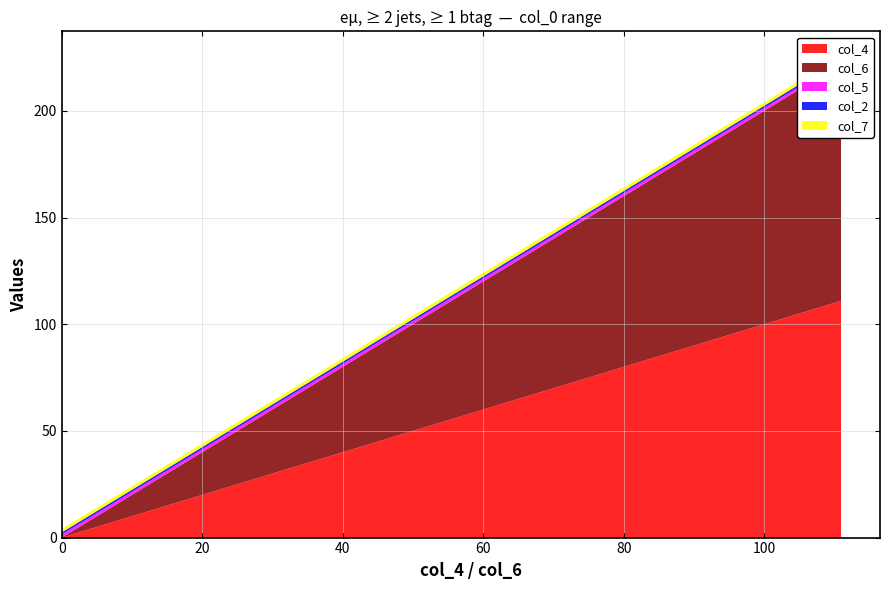

Reading left to right, transcribe all the data shown in this chart.

col_4: 0.0=0.0	2.27929=2.3	7.08031=7.1	11.9313=11.9	16.7608=16.8	22.7622=22.8	25.7629=25.8	41.4234=41.4	57.0912=57.1	72.7447=72.7	75.7526=75.8	88.2552=88.3	100.758=100.8	104.766=104.8	110.939=110.9
col_6: 0.0=0.0	2.27929=2.3	7.08031=7.1	11.9313=11.9	16.7608=16.8	22.7622=22.8	25.7629=25.8	41.4234=41.4	57.0912=57.1	72.7447=72.7	75.7526=75.8	88.2552=88.3	100.758=100.8	104.766=104.8	110.939=110.9
col_5: 0.0=1.4	2.27929=1.4	7.08031=1.4	11.9313=1.4	16.7608=1.4	22.7622=1.4	25.7629=1.4	41.4234=1.4	57.0912=1.4	72.7447=1.4	75.7526=1.4	88.2552=1.4	100.758=1.4	104.766=1.4	110.939=1.4
col_2: 0.0=1.0	2.27929=1.0	7.08031=1.0	11.9313=1.0	16.7608=1.0	22.7622=1.0	25.7629=1.0	41.4234=1.0	57.0912=1.0	72.7447=1.0	75.7526=1.0	88.2552=1.0	100.758=1.0	104.766=1.0	110.939=1.0
col_7: 0.0=1.7	2.27929=1.7	7.08031=1.7	11.9313=1.7	16.7608=1.7	22.7622=1.7	25.7629=1.7	41.4234=1.7	57.0912=1.7	72.7447=1.7	75.7526=1.7	88.2552=1.7	100.758=1.6	104.766=1.7	110.939=1.7